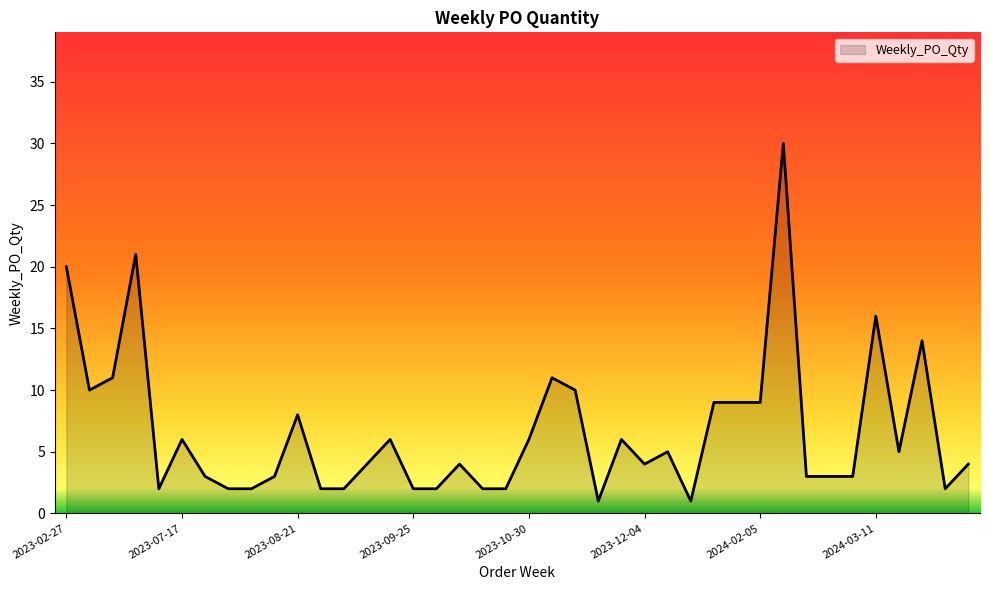

What is the maximum value shown in the chart?

30